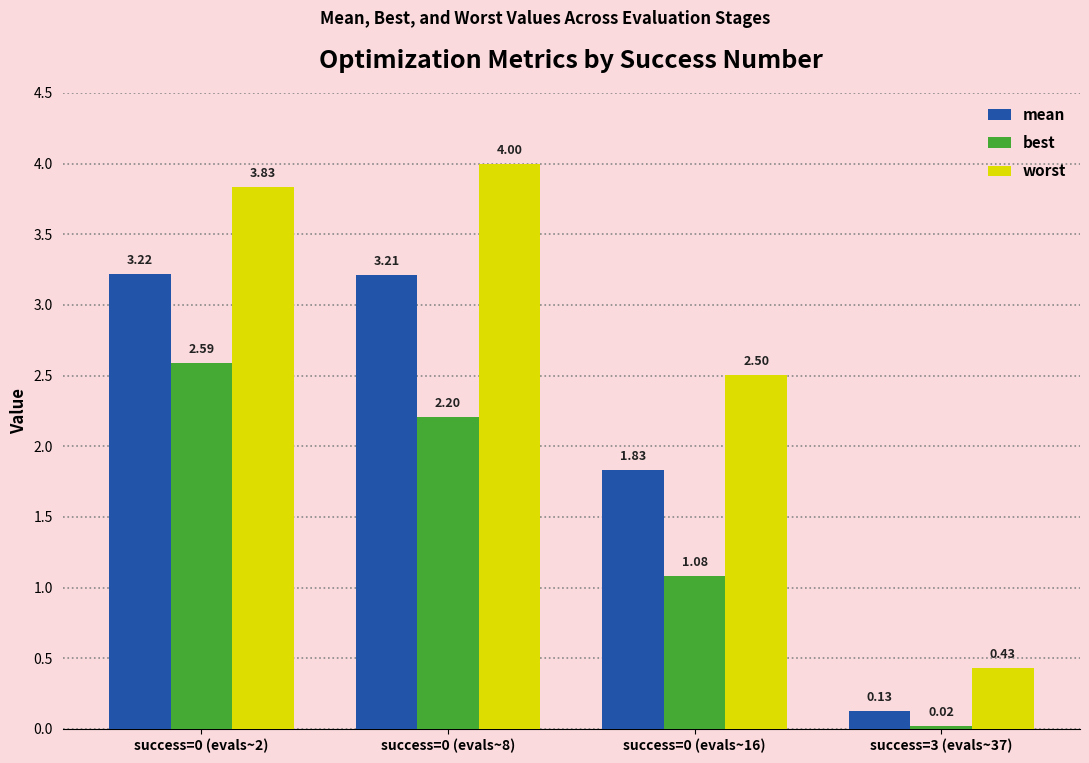

At which label does mean reach its minimum?

success=3 (evals~37)